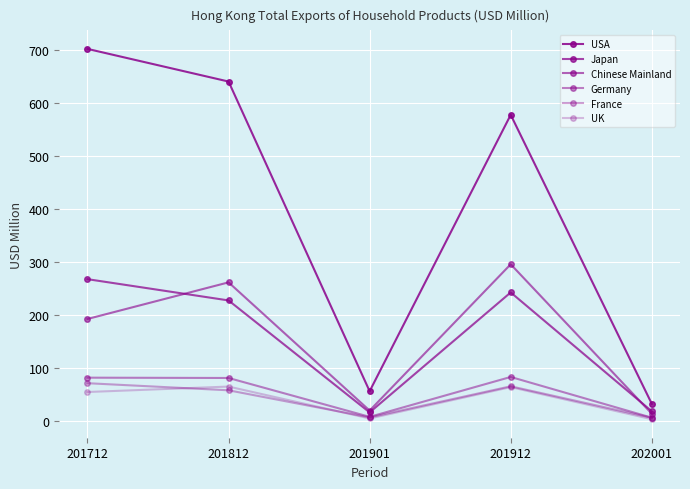

At which label does Chinese Mainland reach its peak?

201912